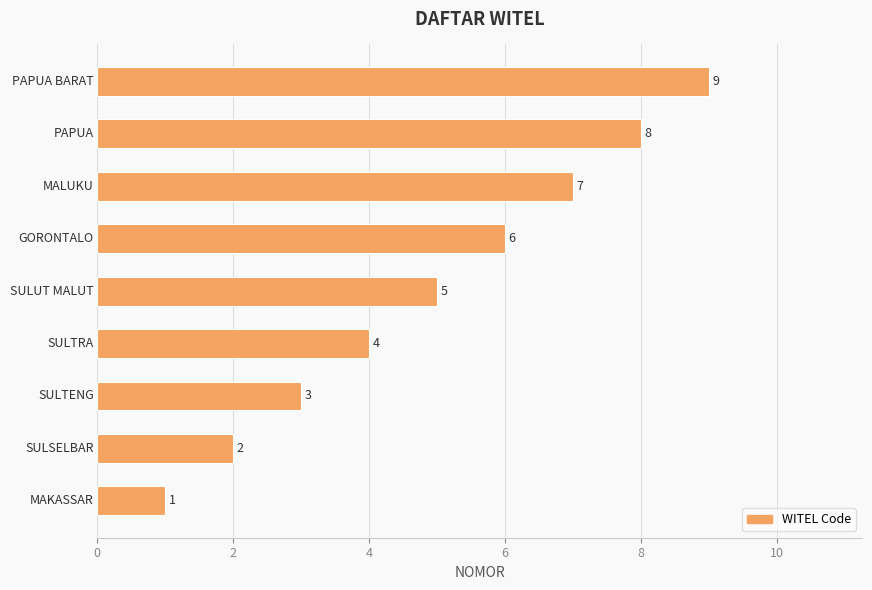

What is the maximum value shown in the chart?

9